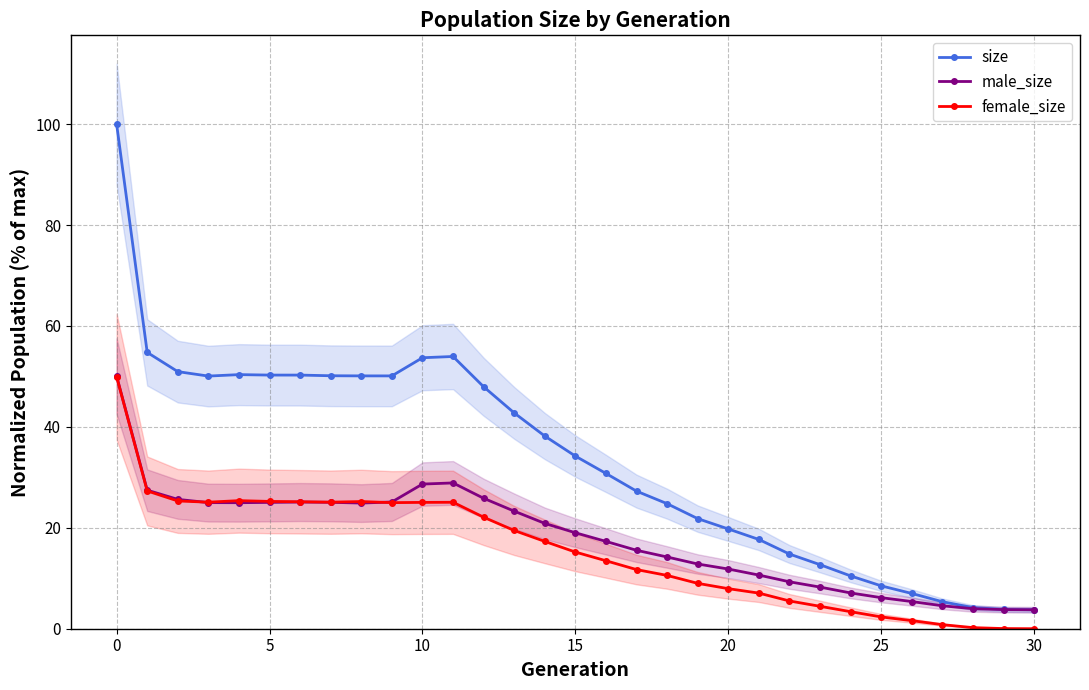

True or false: female_size has more than 1 interior local peaks.

True